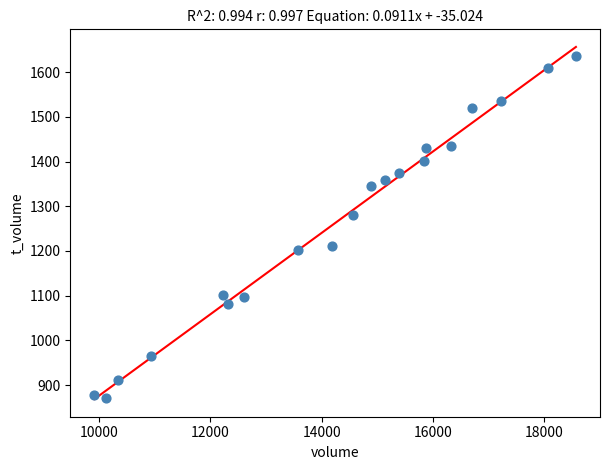

What is the range of Y values (max minus min)?

763